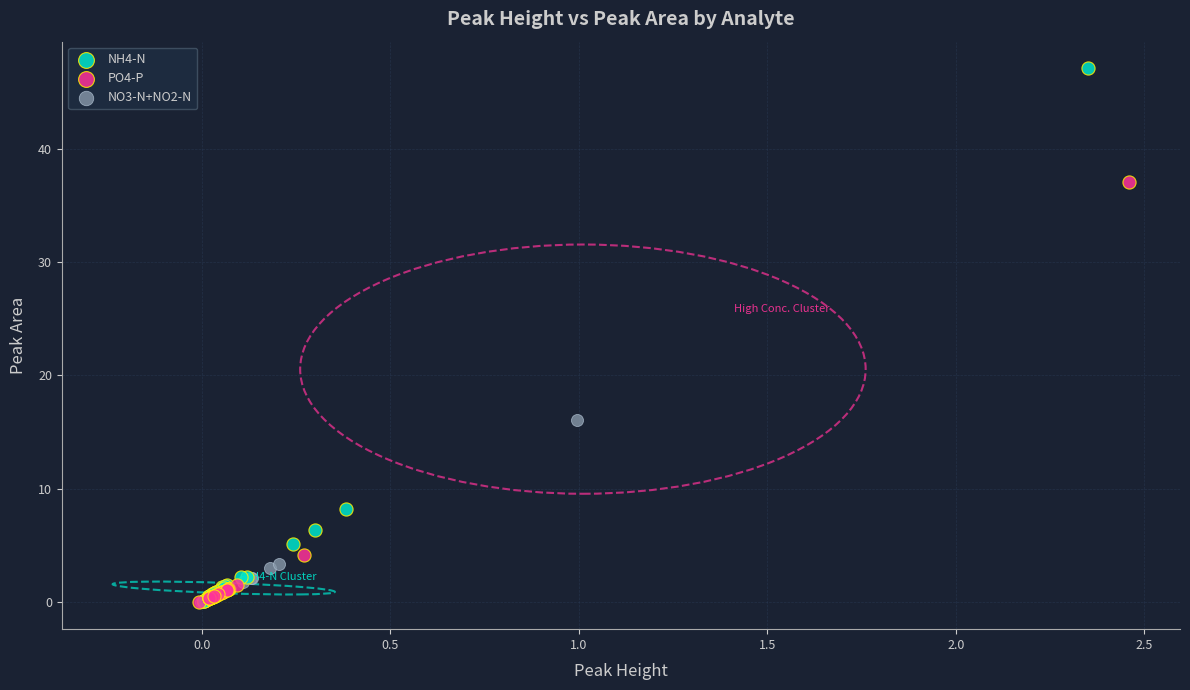

Which series reaches the maximum Y coordinate?

NH4-N